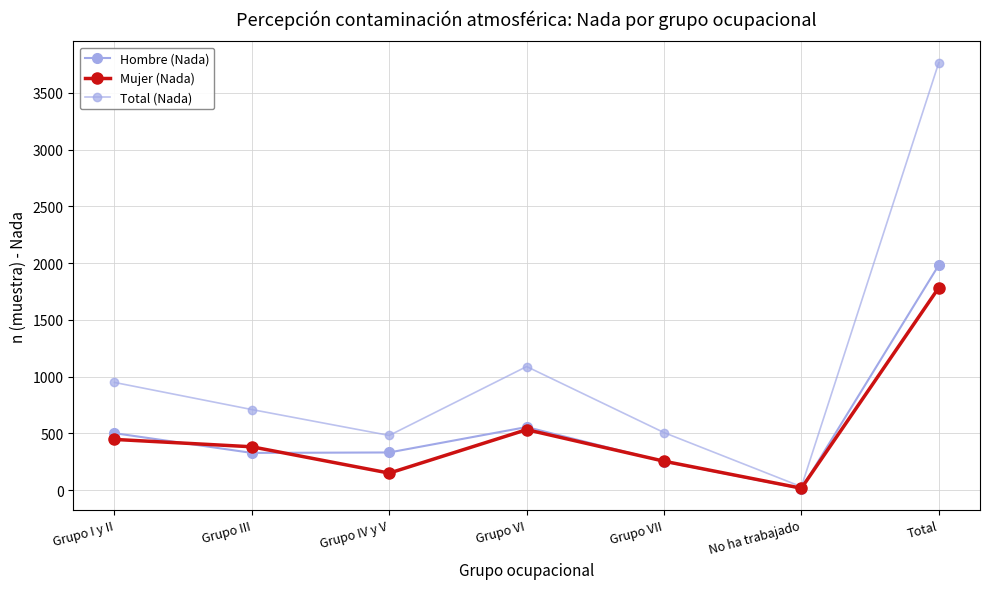

In Mujer (Nada), how many points are lower than both neighbors (excluding endpoints)?

2